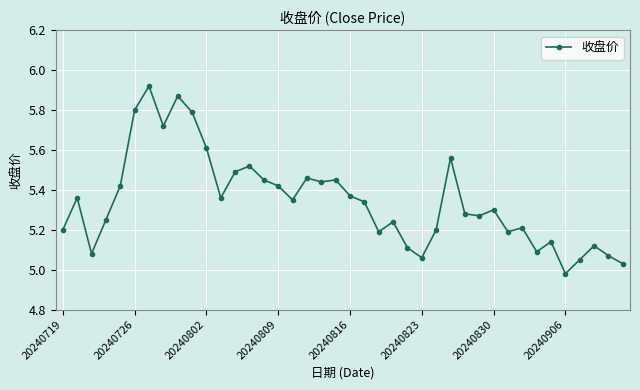

True or false: there are more than 1 points higher than both neighbors.

True